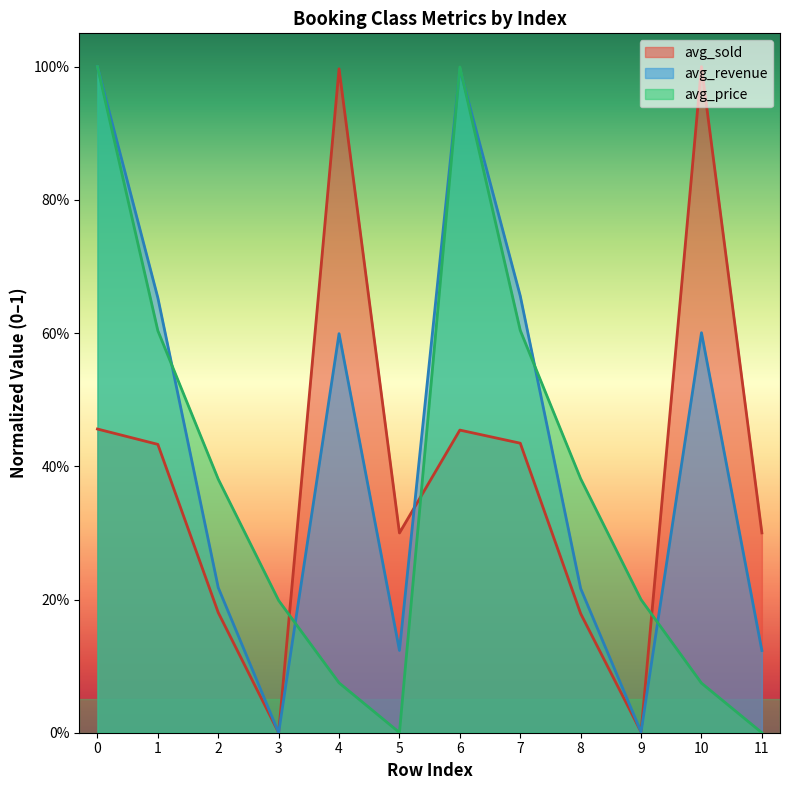

Which series ends up on top after the final intersection of avg_sold and avg_revenue?

avg_sold